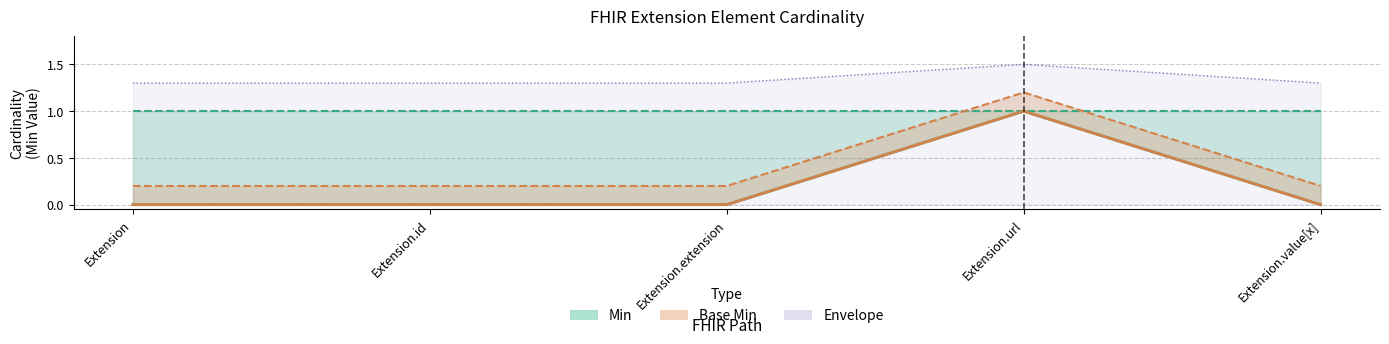

Between Extension.extension and Extension.value[x], which series saw the biggest shift?

Min